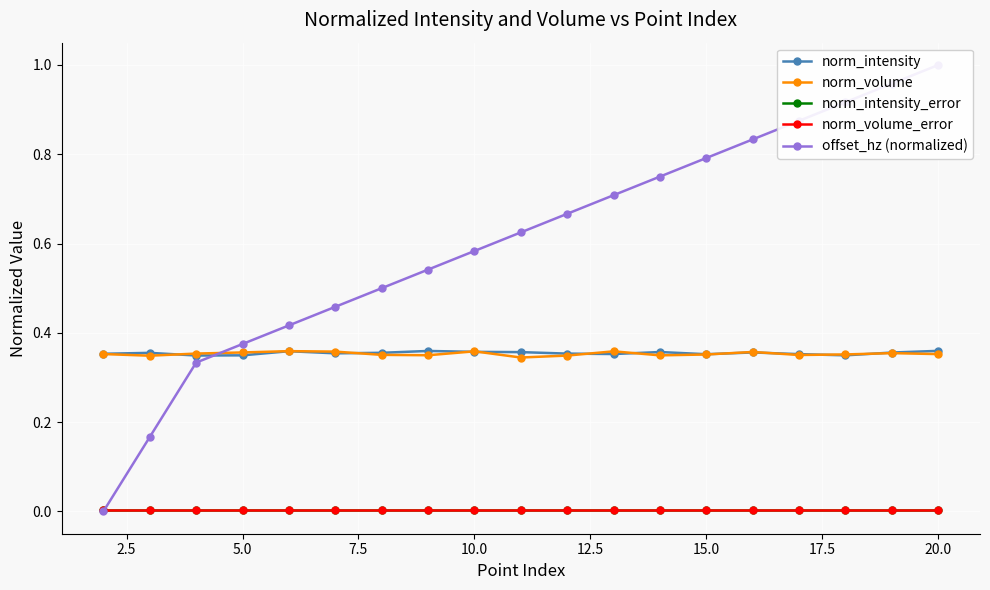

Is it true that norm_intensity_error equals 0.0 at 10.0?

True